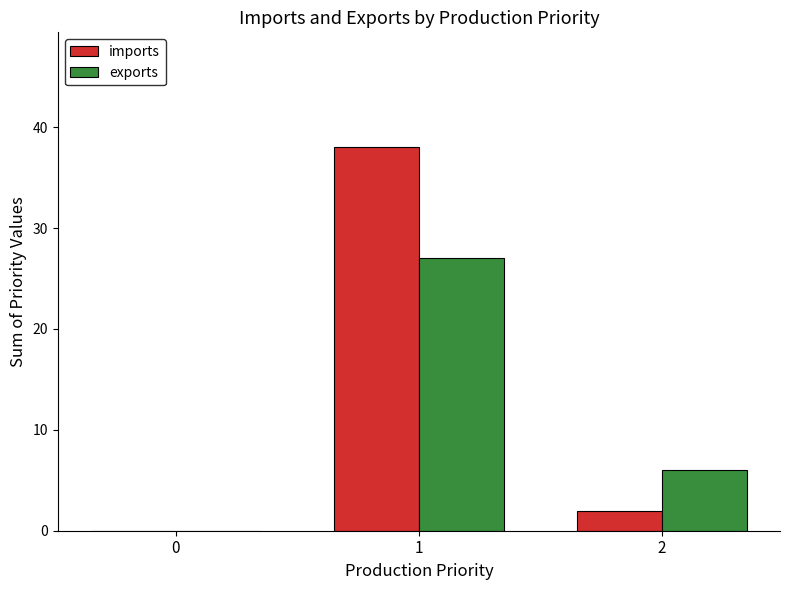

How many groups of bars are there?

3